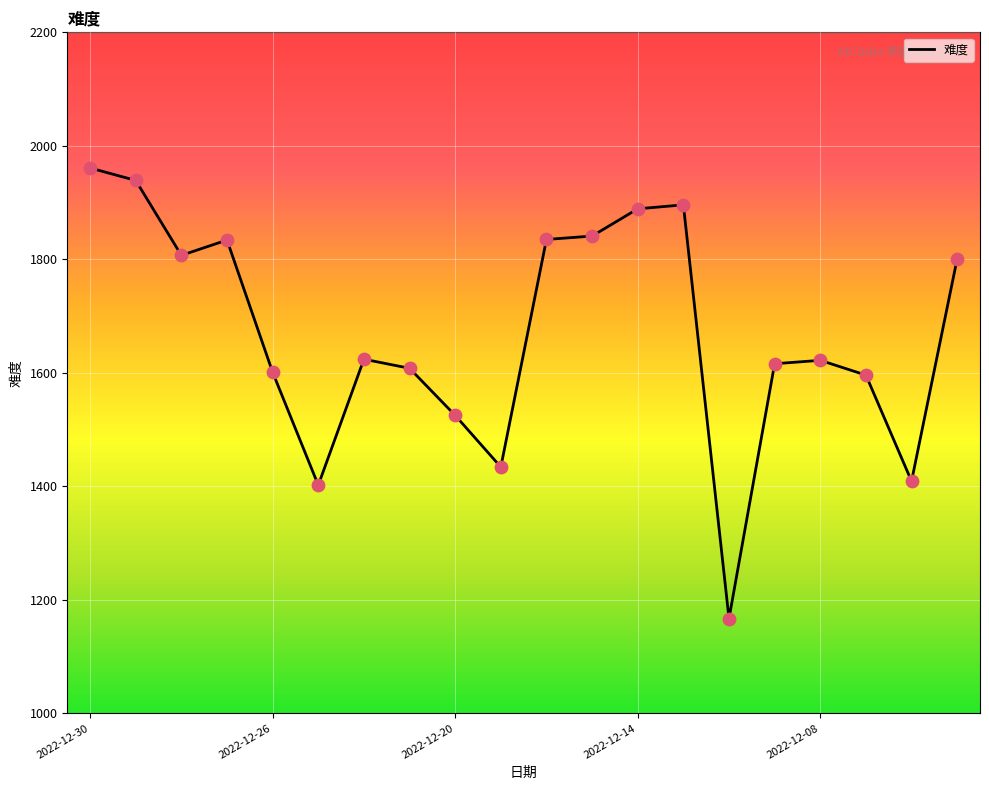

What is the maximum value shown in the chart?

1961